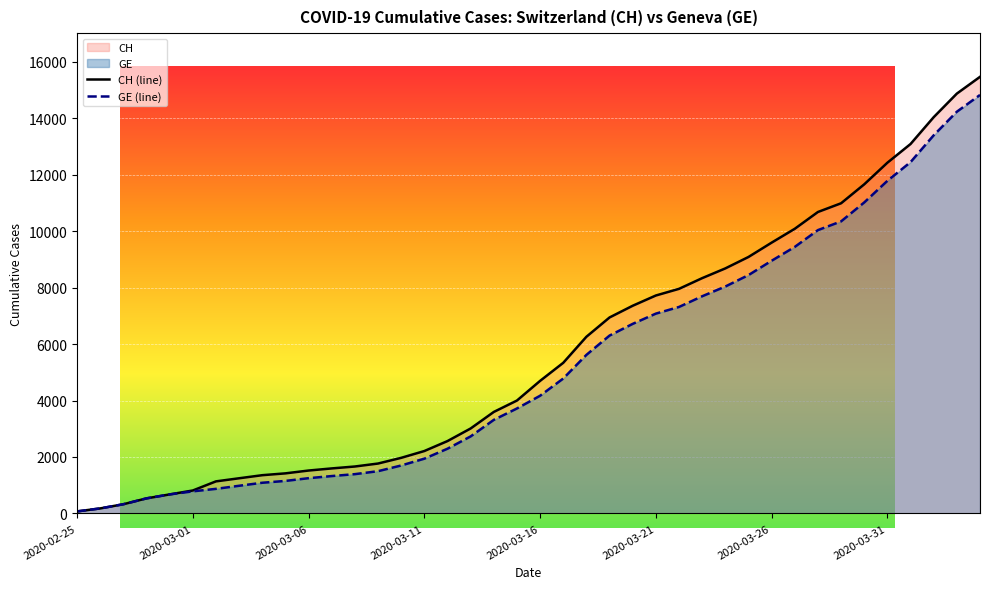

What is the sum of all CH (line) values?

226951